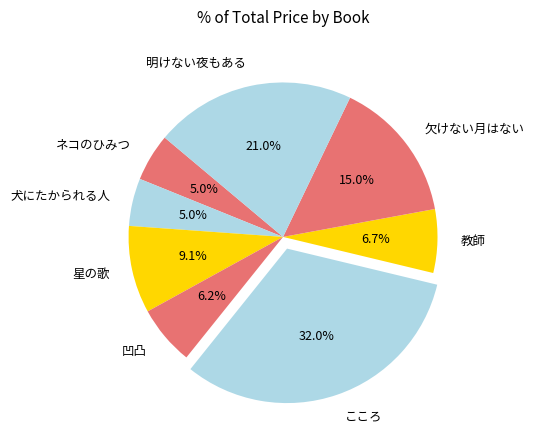

What is the ratio of the value at こころ to the value at 星の歌?

3.5